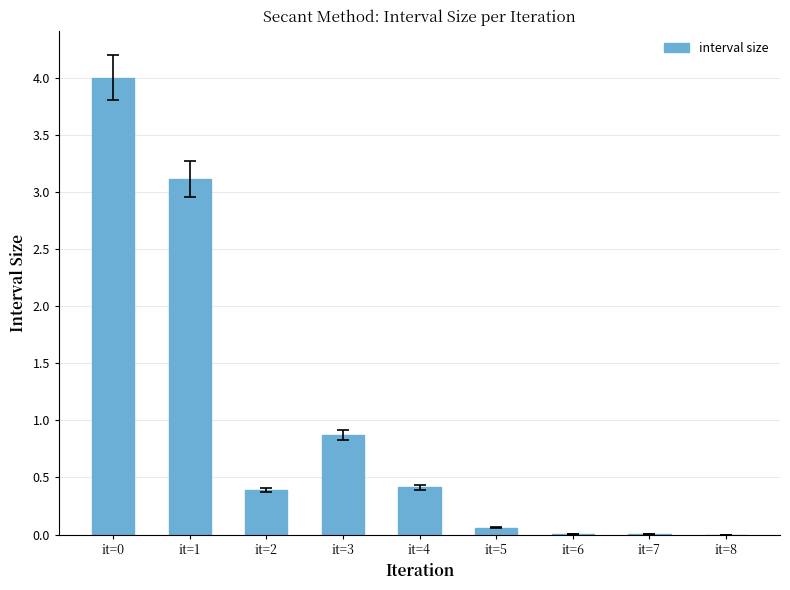

What is the change in value from it=3 to it=4?

-0.5